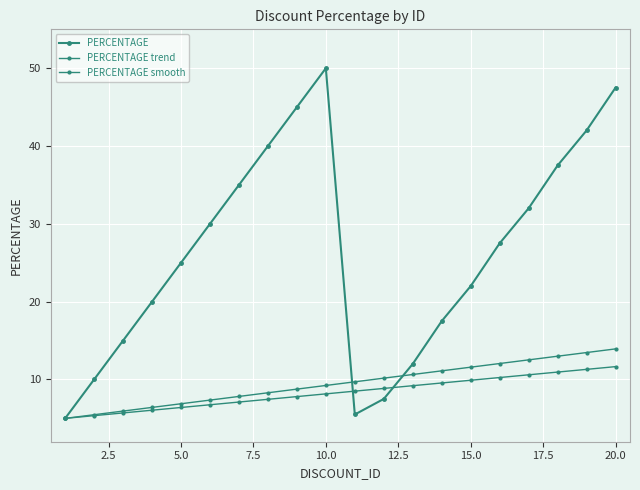

Does the chart have visible grid lines?

Yes